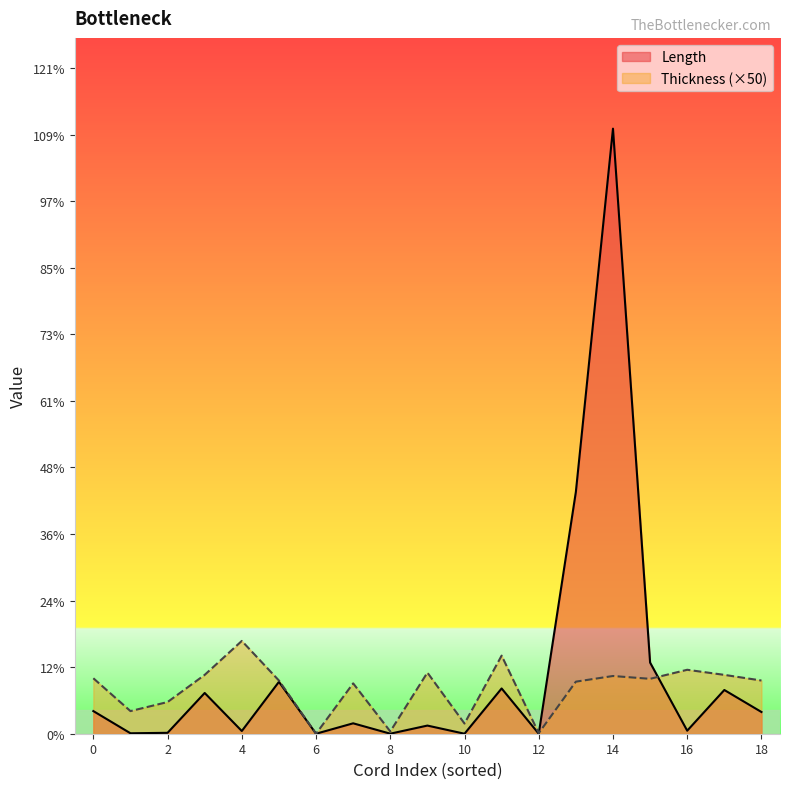

How many interior local valleys does the Thickness series have?

6